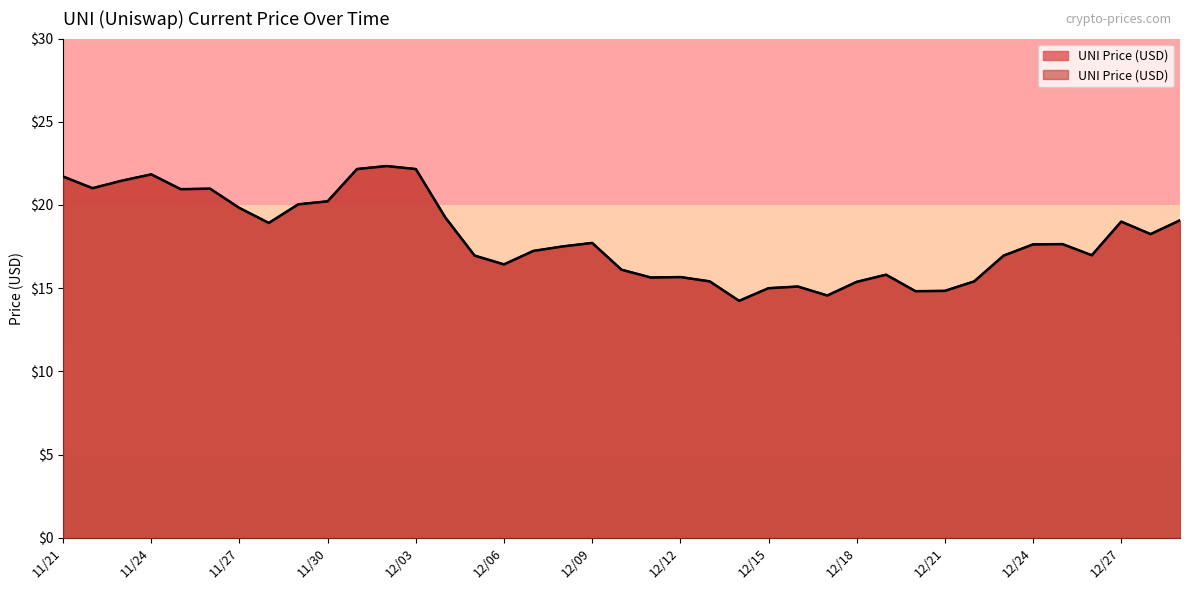

At which category does the chart reach its minimum across all series?

12/14